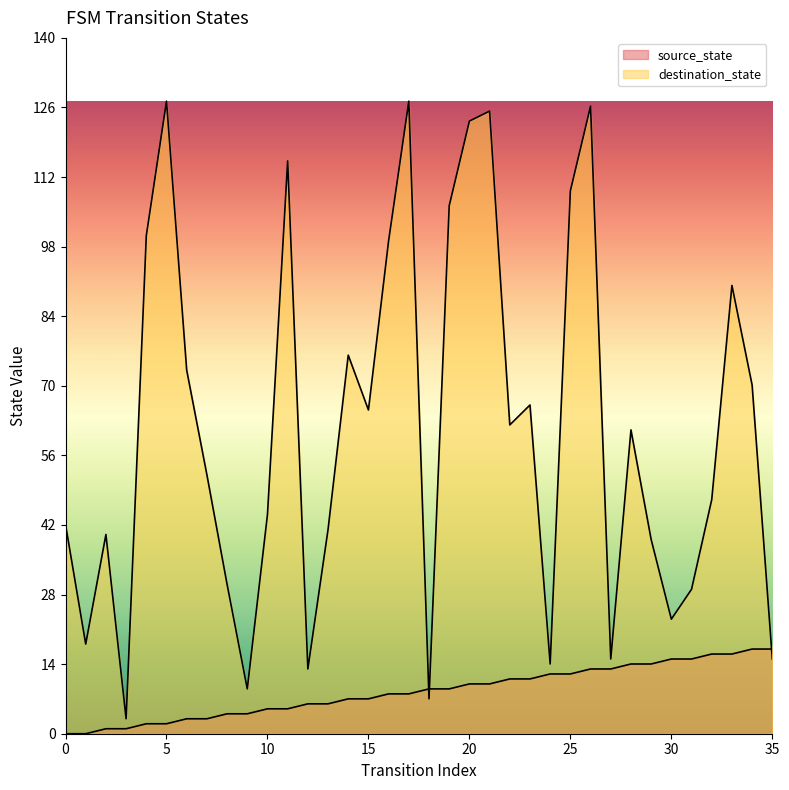

True or false: destination_state and source_state intersect in this chart.

True